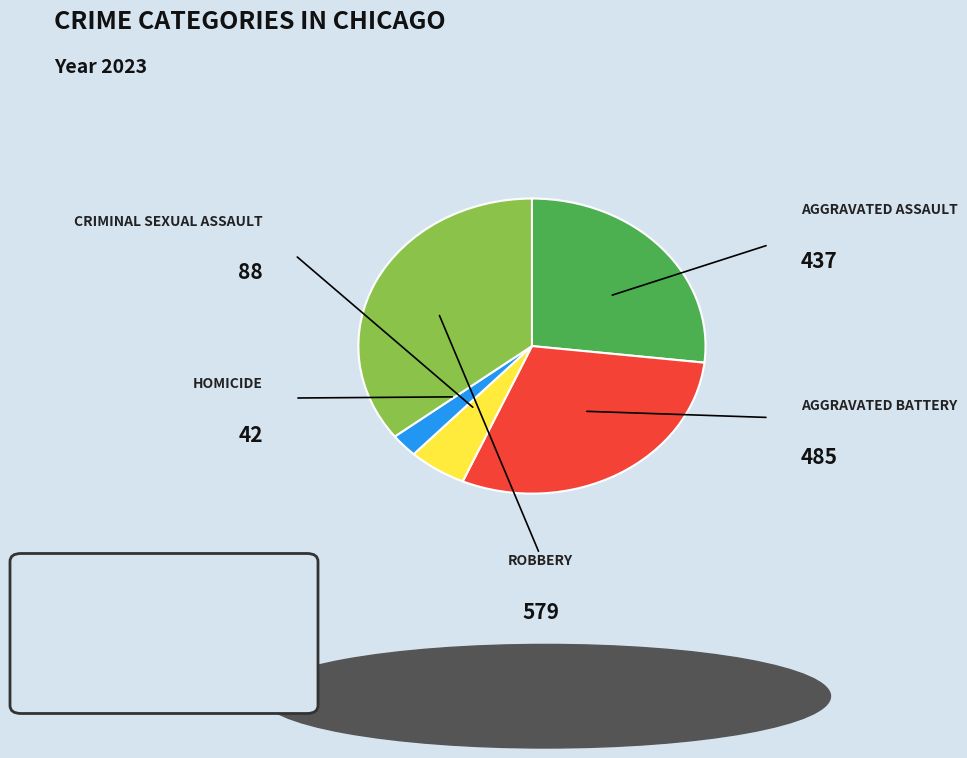

Does any single category account for the majority?

No